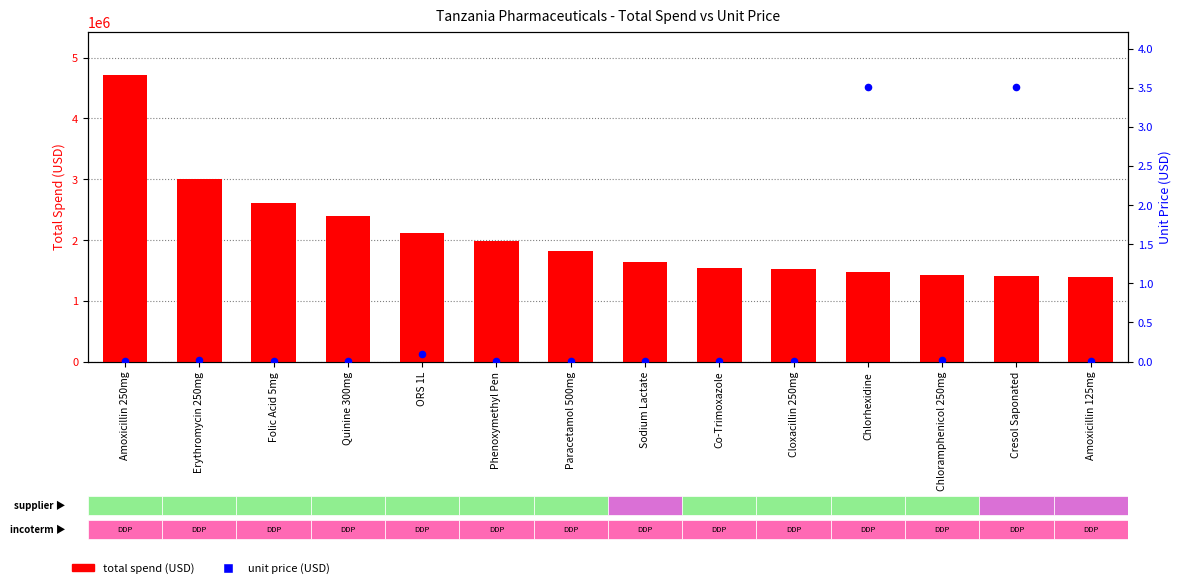

At which category is the sum across all series the highest?

Amoxicillin 250mg